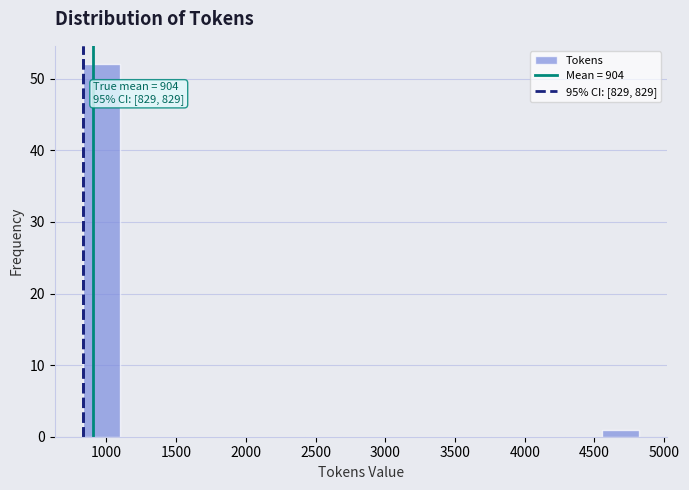

Which range on the x-axis has the tallest bar?

850 to 1100